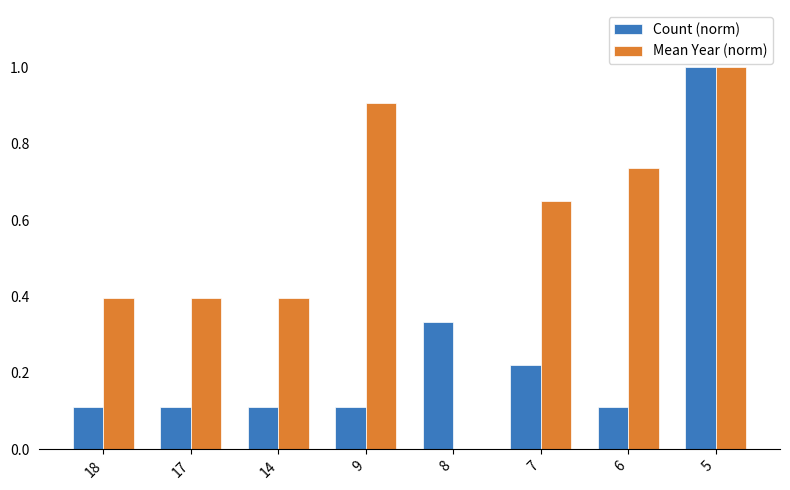

What is the maximum value shown in the chart?

1.0